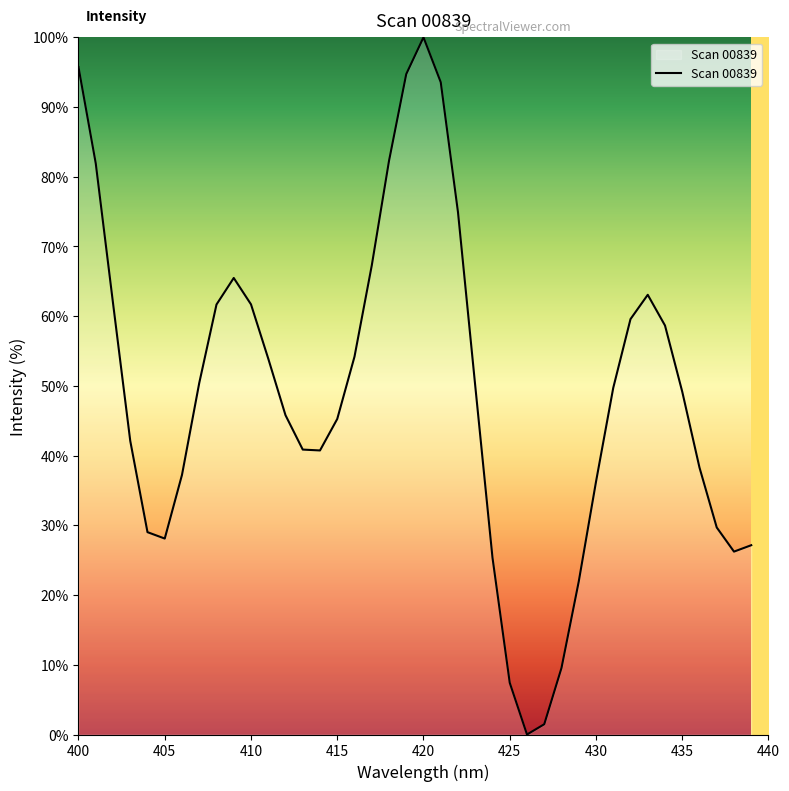

What is the maximum value shown in the chart?

100.0